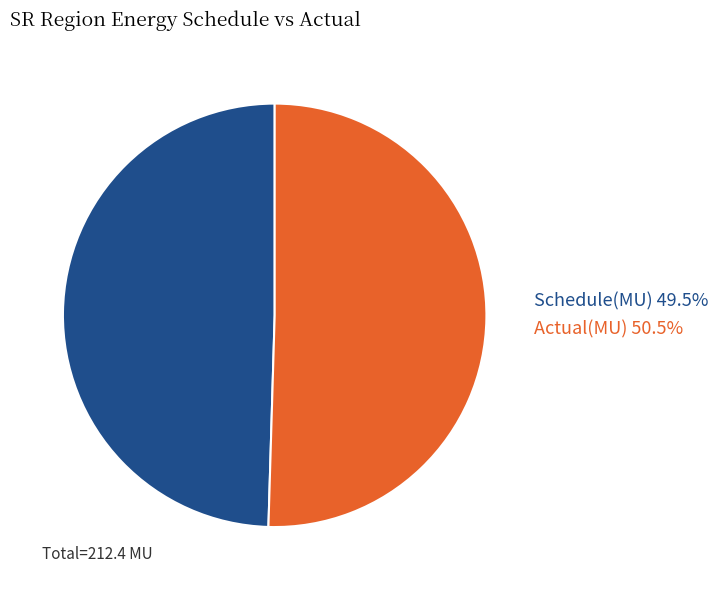

Approximately how many times larger is the value at Actual(MU) 50.5% compared to Schedule(MU) 49.5%?

1.0